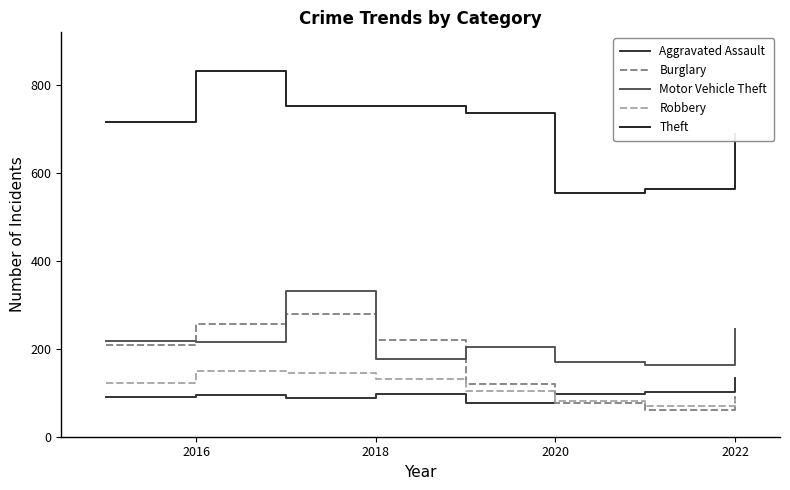

What is the sum of all Theft values?

5594